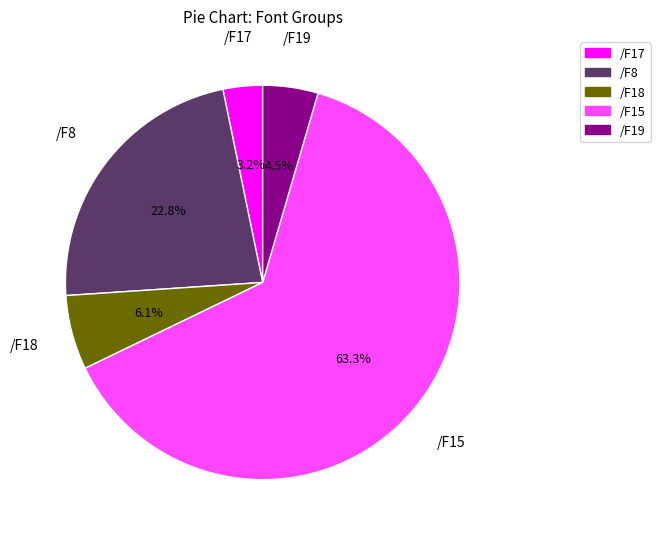

Is there any slice that represents more than half of the pie?

Yes